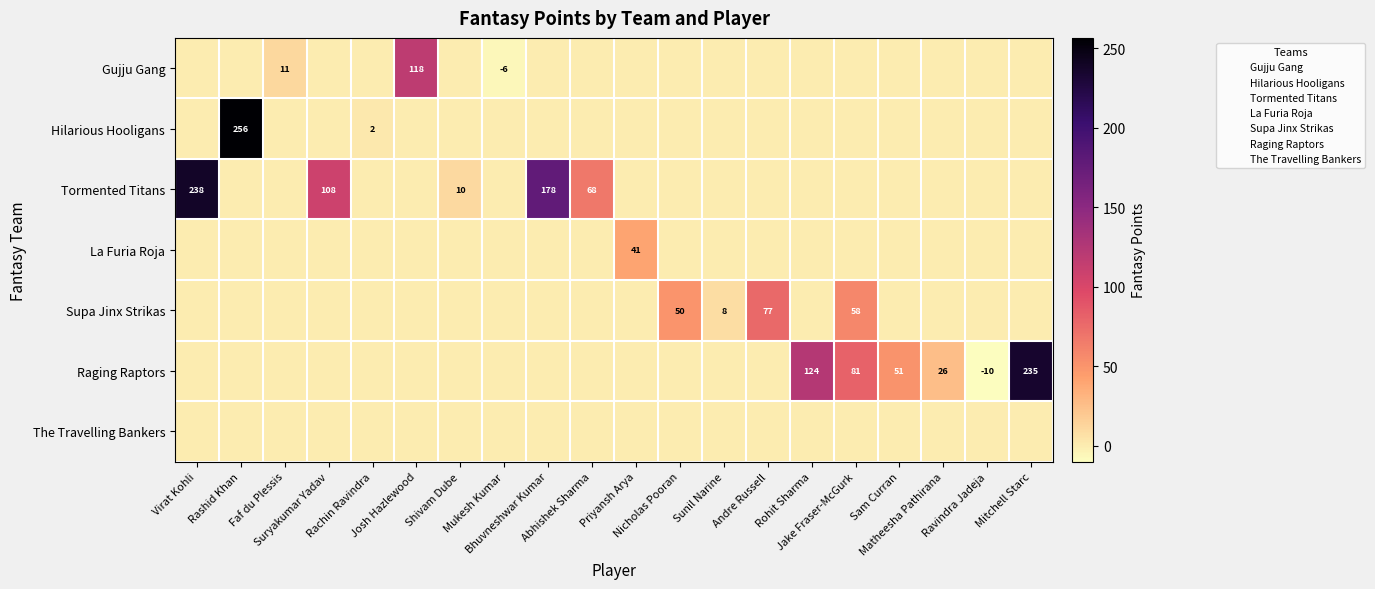

Which series has the largest total across all categories?

Tormented Titans